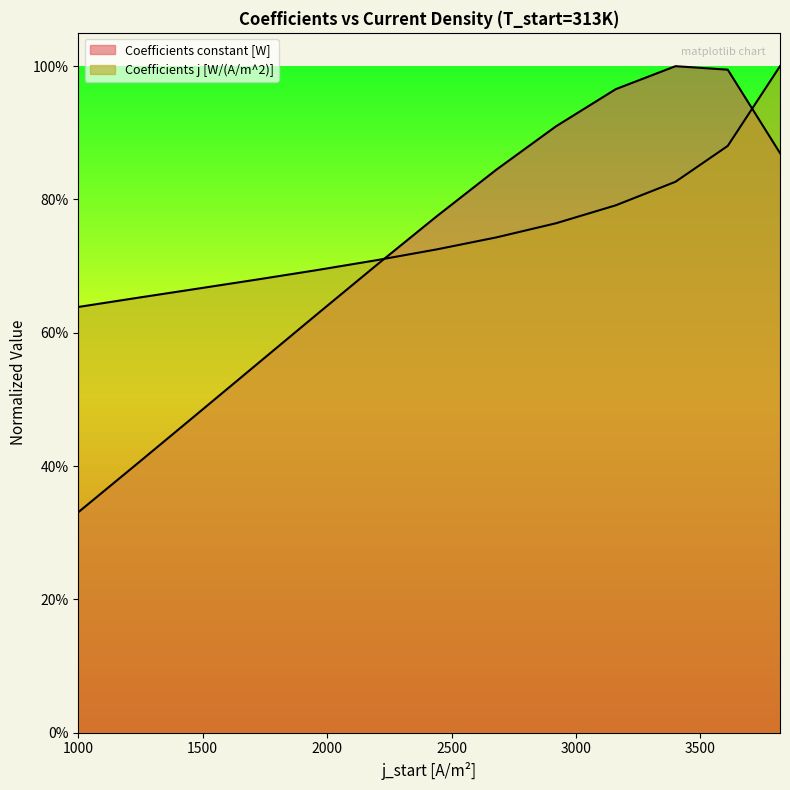

Read the Coefficients constant [W] value at 1720.

0.6